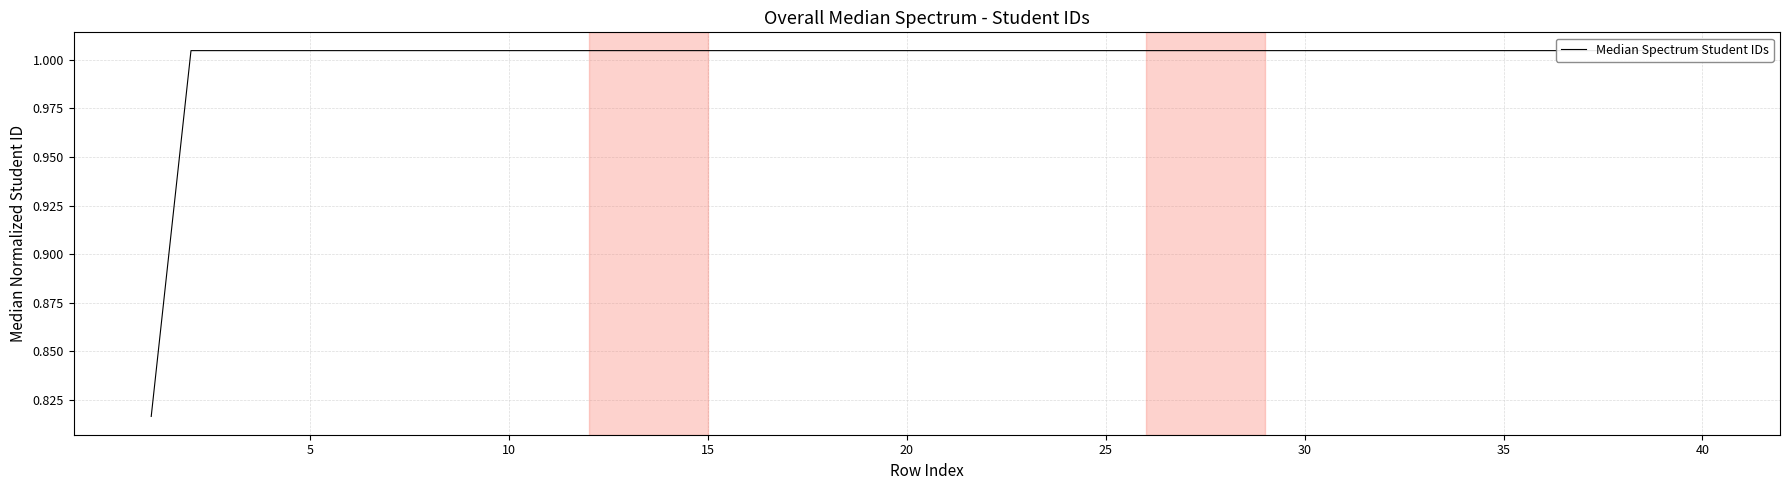

Does the chart display data point markers on the line(s)?

No